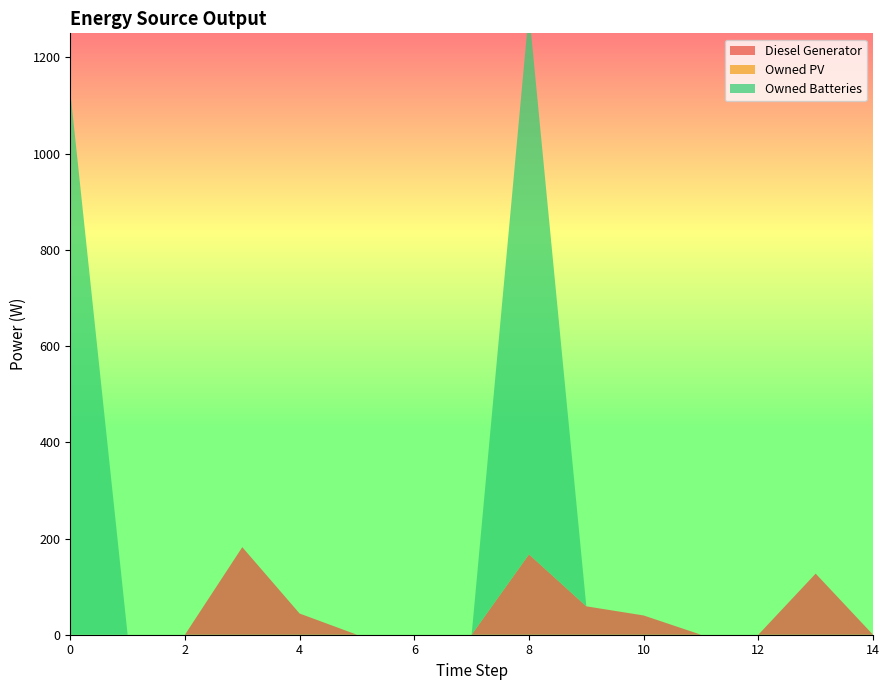

Reading right to left, list all the values displayed in this chart.

Diesel Generator: 14=0	13=127	12=0	11=0	10=40	9=59	8=167	7=0	6=0	5=0	4=44	3=182	2=0	1=0	0=0
Owned PV: 14=0	13=0	12=0	11=0	10=0	9=0	8=0	7=0	6=0	5=0	4=0	3=0	2=0	1=0	0=0
Owned Batteries: 14=0	13=0	12=0	11=0	10=0	9=0	8=1129	7=0	6=0	5=0	4=0	3=0	2=0	1=0	0=1129